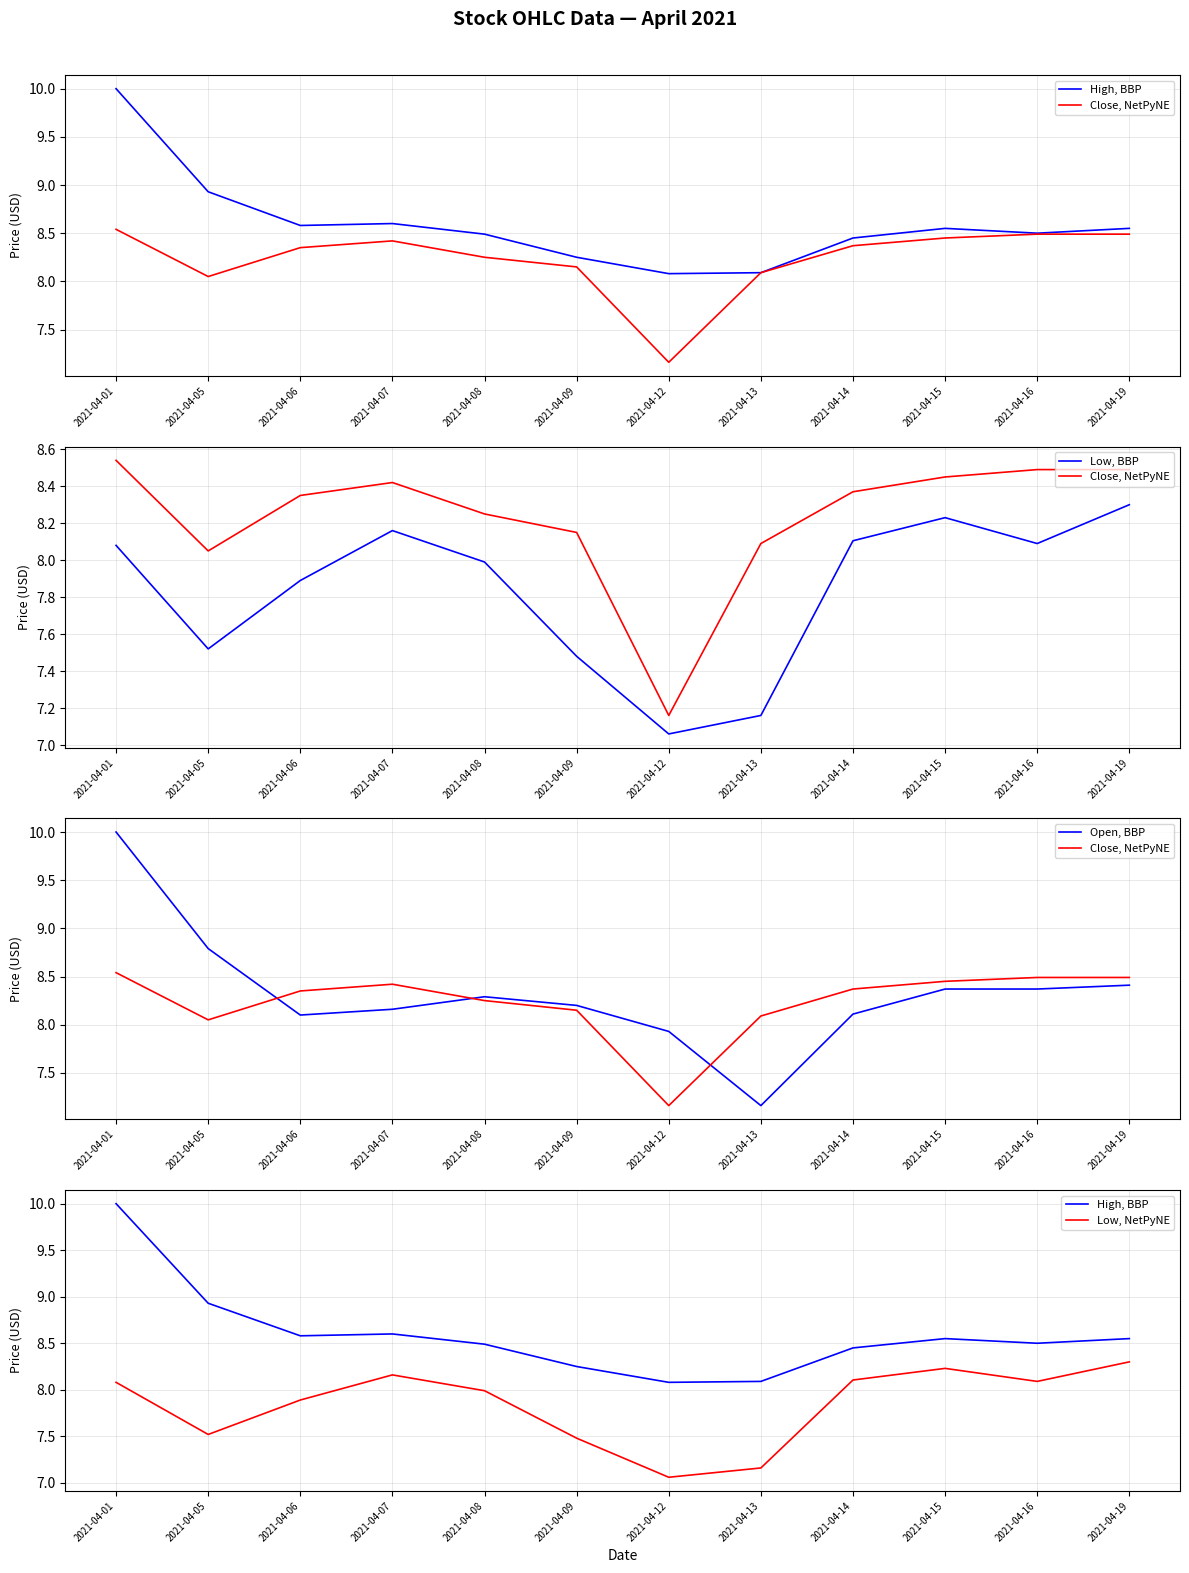

What are all the series names shown in the legend?

High, BBP, Close, NetPyNE, Low, BBP, Open, BBP, Low, NetPyNE